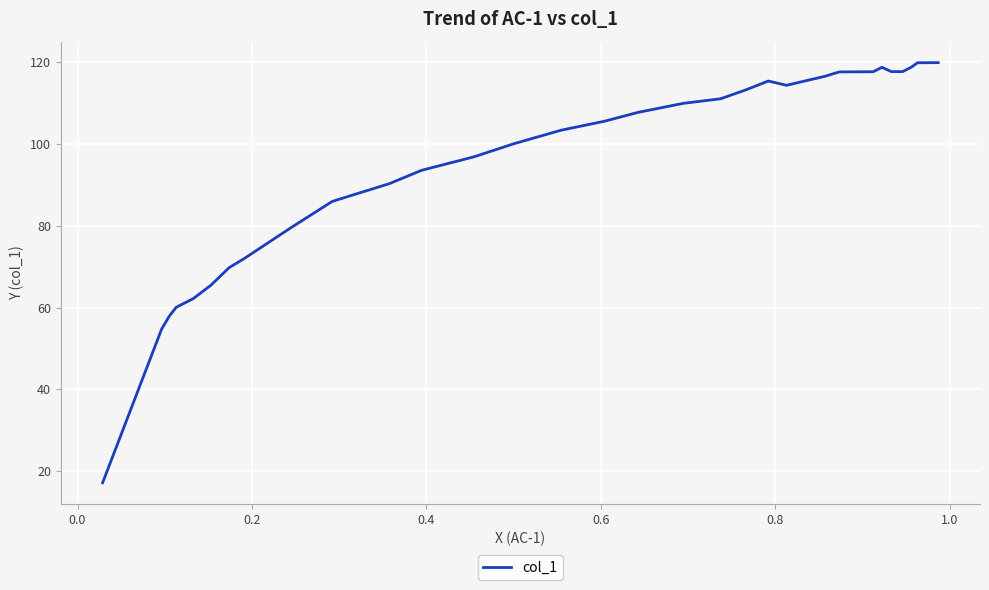

What is the difference between the maximum and minimum values?

102.8